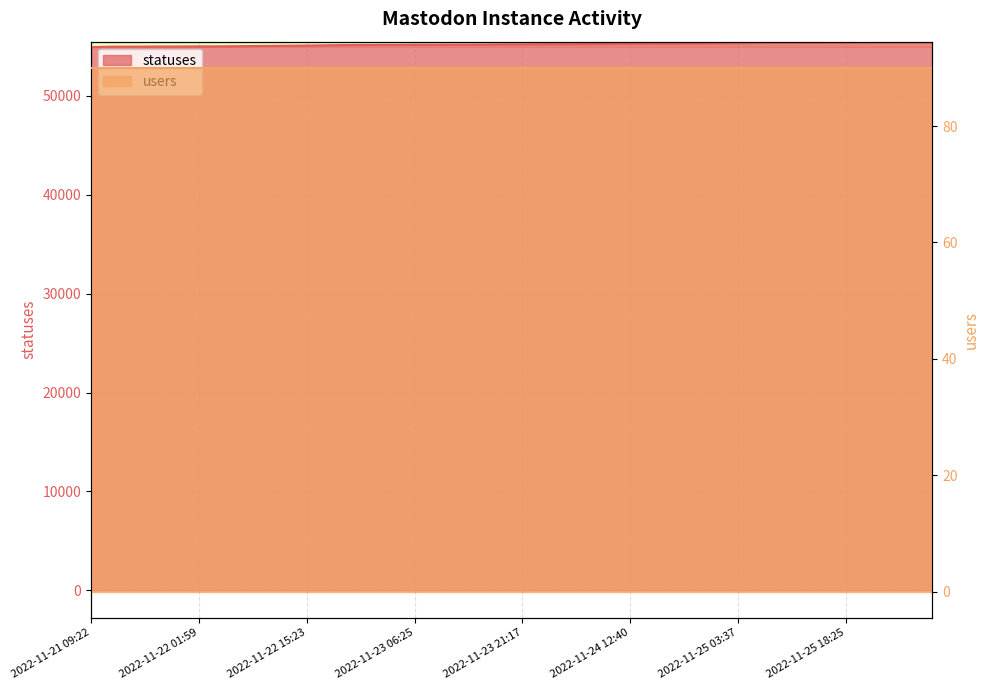

Reading right to left, what are all the values shown in this chart?

55423	55413	55409	55402	55393	55379	55375	55366	55348	55327	55314	55299	55297	55276	55273	55254	55237	55230	55227	55217	55211	55190	55185	55178	55173	55161	55155	55140	55118	55088	55067	55050	55028	55007	55005	54991	54991	54977	54974	54927